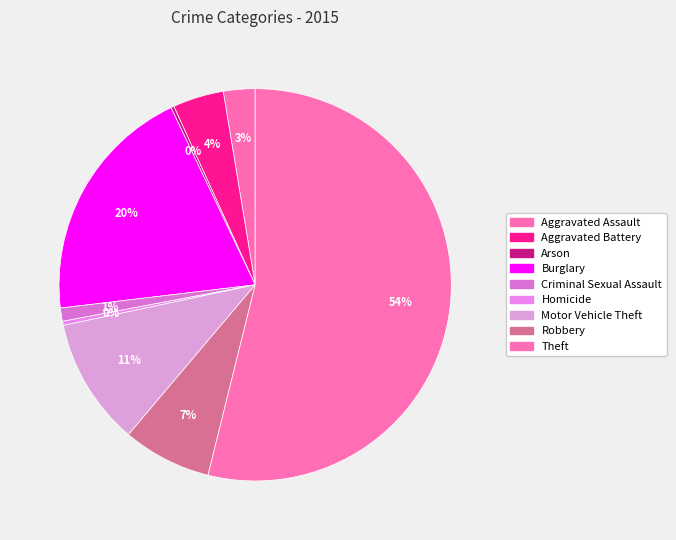

Which slice is the smallest?

Arson